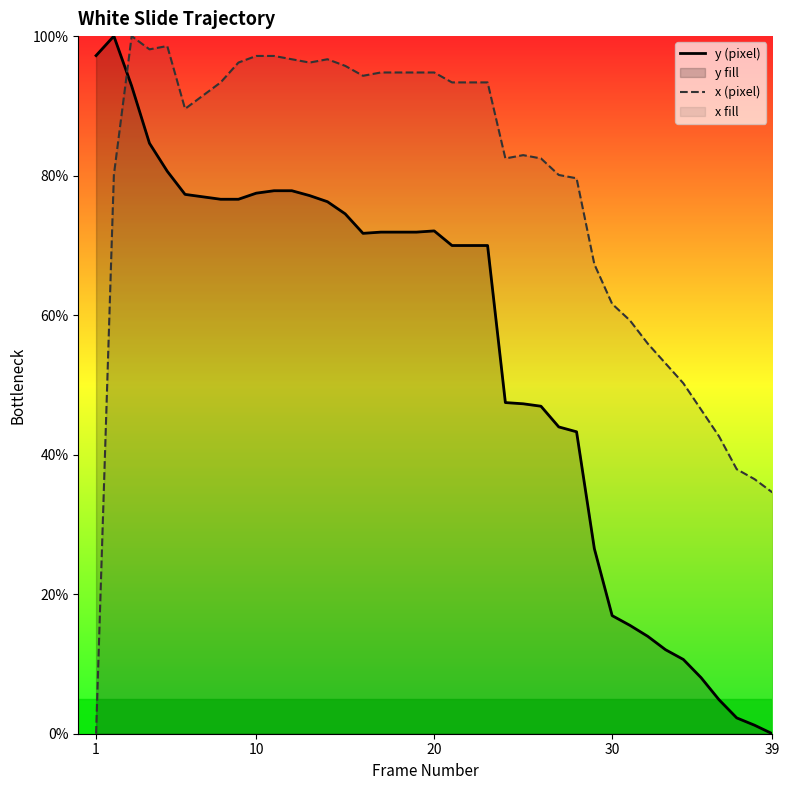

What is the difference between the maximum and minimum values in the y (pixel) series?

100.0